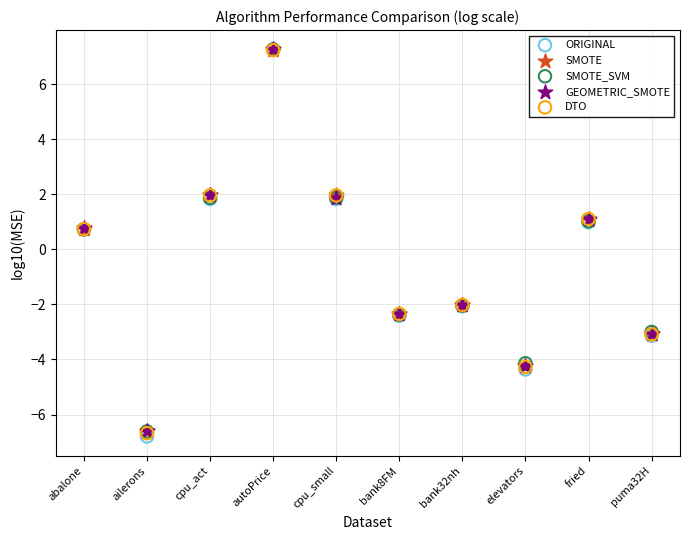

Which series has the widest spread of Y values?

ORIGINAL